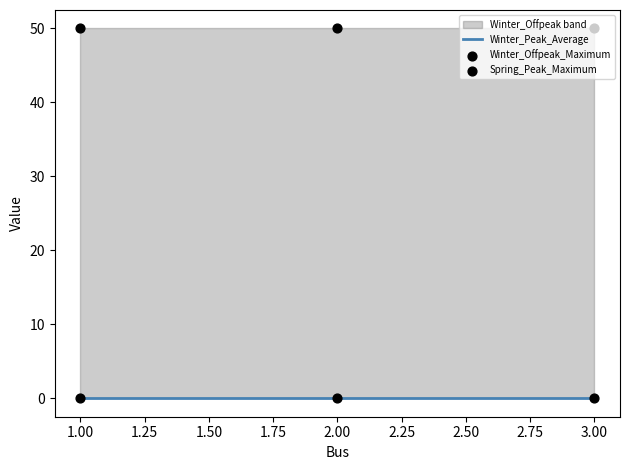

Which series contains the highest Y value?

Winter_Offpeak_Maximum